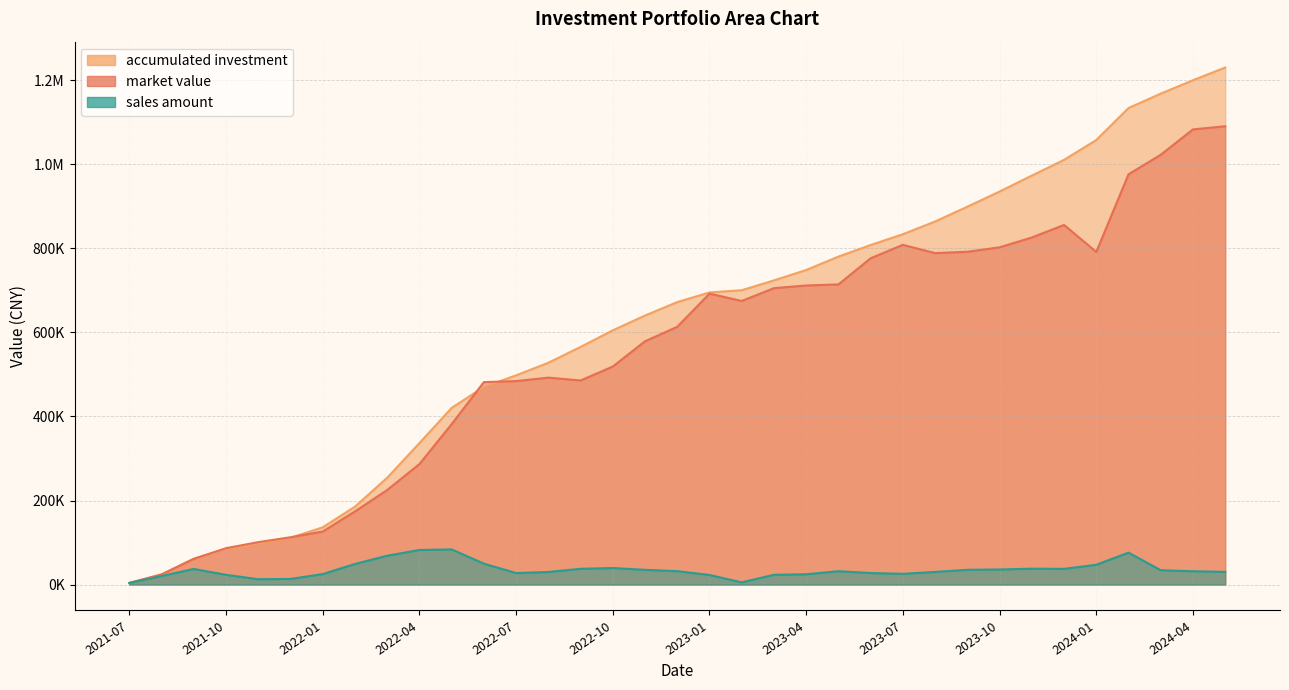

Reading right to left, list all the values displayed in this chart.

sales amount: 30244.1	31837.4	34296.6	76049.0	47228.7	37471.3	37907.1	36032.0	35243.6	30214.8	25716.0	27545.2	31912.5	24670.4	23389.7	5331.3	22927.6	32016.7	35184.8	39476.5	37636.4	30009.5	27527.2	49840.3	83819.6	82445.3	68730.3	49131.1	25103.5	13503.7	12819.7	23333.6	37215.5	20419.2	3952.0
market value: 1090444.7	1083035.6	1022702.0	976165.1	791481.3	855691.6	825831.7	802448.5	791848.2	788636.0	808345.3	776458.8	714195.8	711659.4	705284.4	674819.3	692301.5	613380.6	578951.6	518844.1	485647.5	492426.0	484177.3	481734.5	381804.6	286815.6	225120.0	174161.2	126305.9	112674.3	101070.1	86679.1	61304.2	24214.0	3952.0
accumulated investment: 1230182.0	1199937.9	1168100.5	1133803.9	1057754.9	1010526.2	973054.9	935147.8	899115.9	863872.3	833657.5	807941.6	780396.4	748483.9	723813.5	700423.9	695092.6	672165.0	640148.2	604963.4	565486.9	527850.5	497841.0	470313.8	420473.5	336653.9	254208.6	185478.2	136347.1	111243.6	97740.0	84920.2	61586.6	24371.2	3952.0